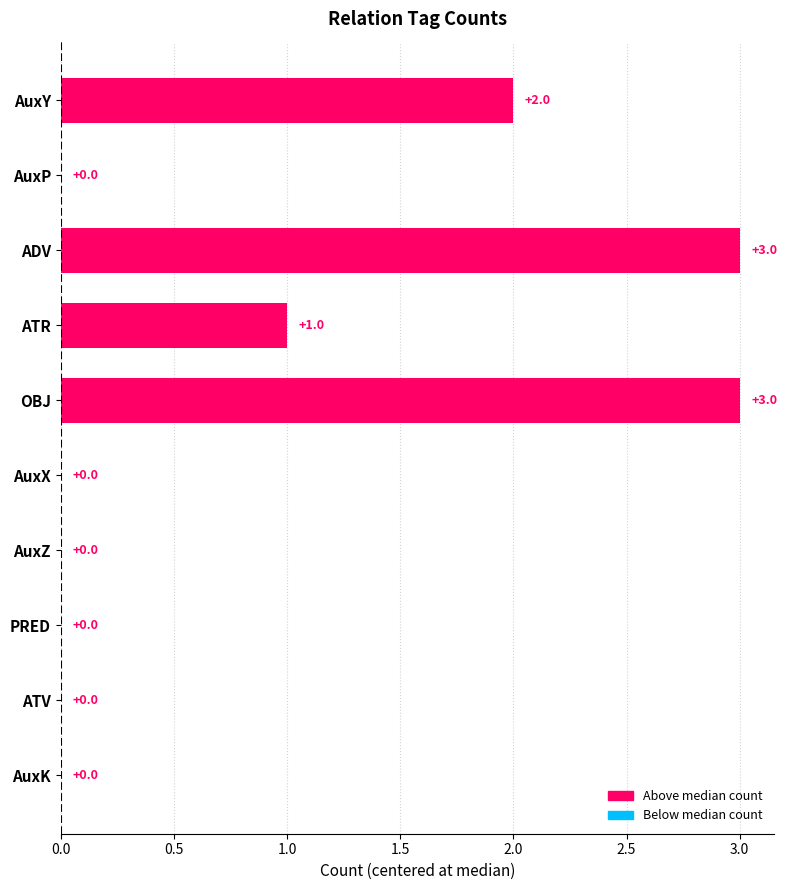

The value at ATR is 2. True or false?

False